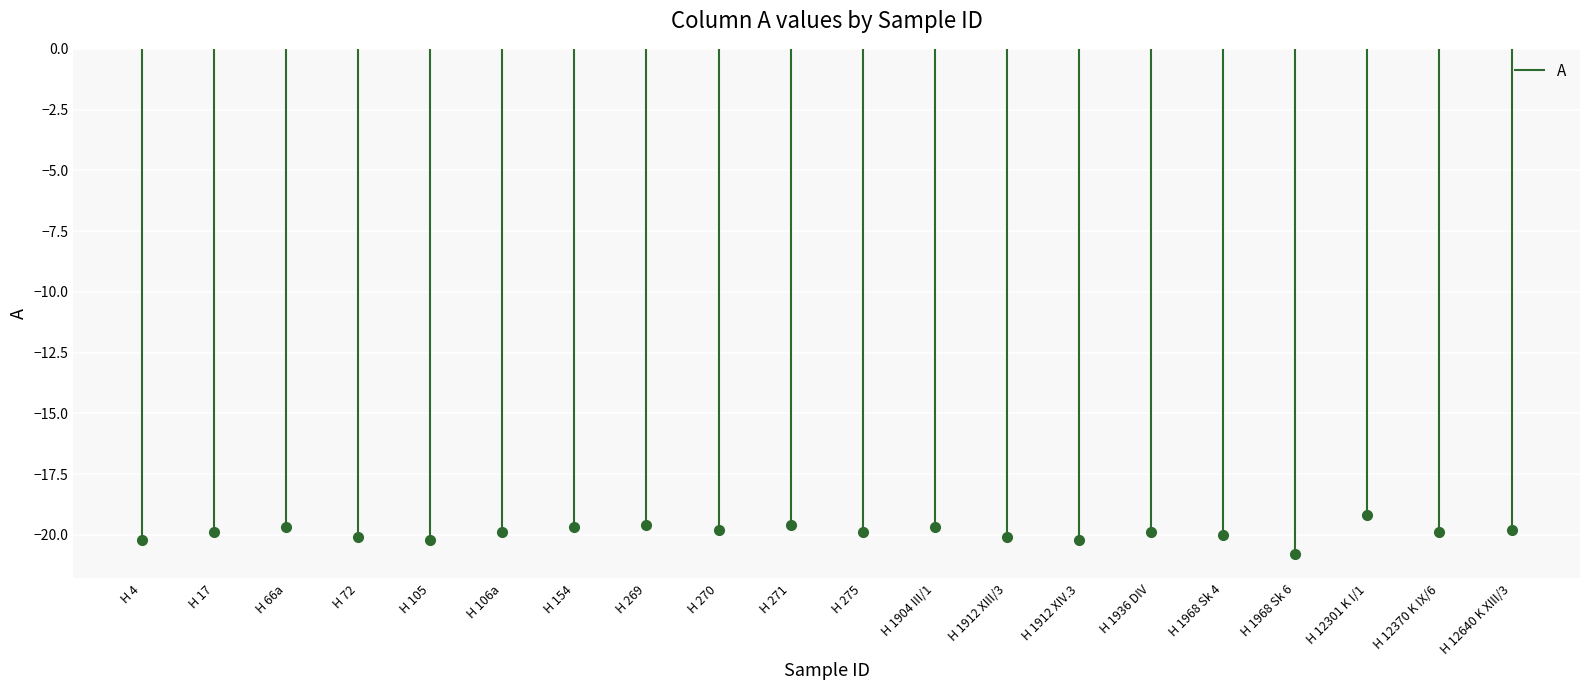

True or false: the data shows -33.4 at H 1968 Sk 4.

False